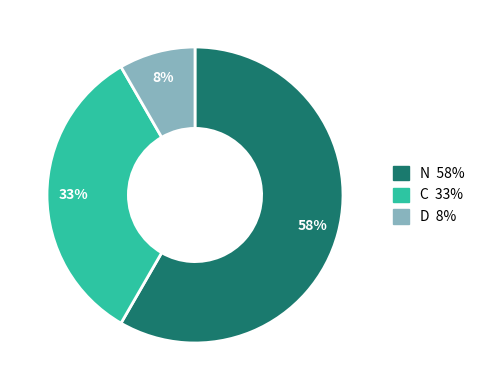

Does any single category account for the majority?

Yes